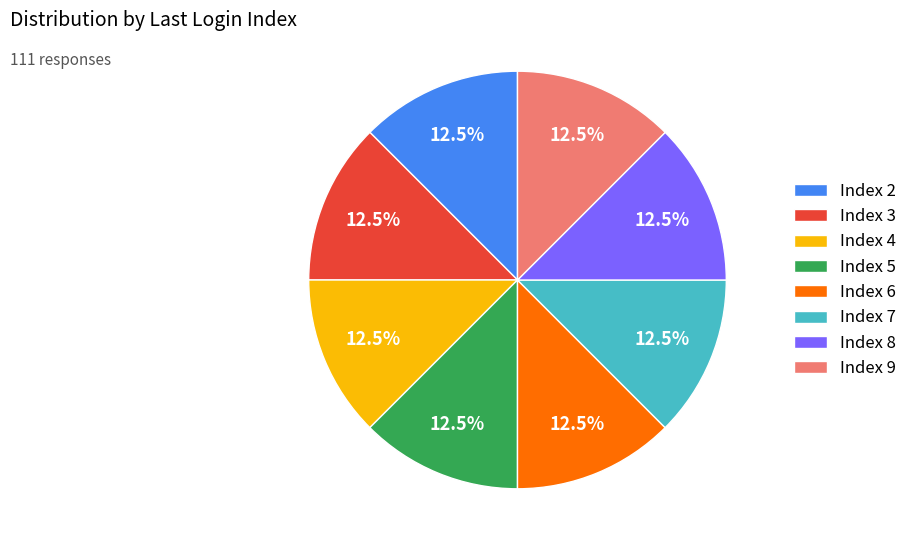

How many segments does this pie chart have?

8